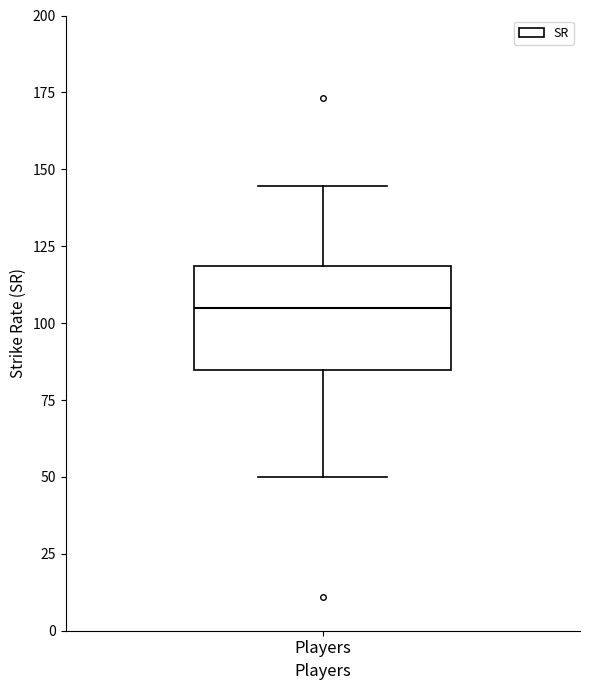

Transcribe this box plot: give where the median line is, the range the box spans, and where the two whiskers end, as read against the y-axis. The values are not printed on the chart, so give them approximately, as read against the axis.

median 105, box 85 to 120, whiskers 50 to 145